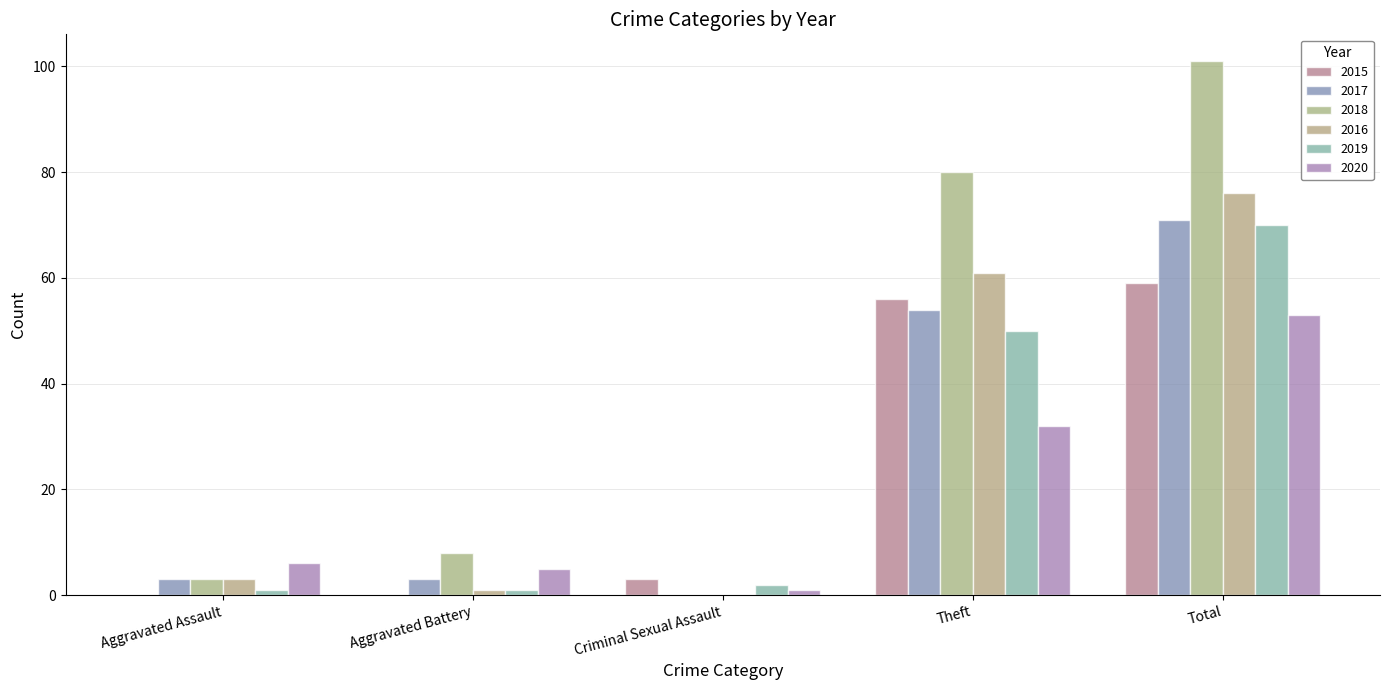

The value of 2017 at Criminal Sexual Assault is 0. True or false?

True